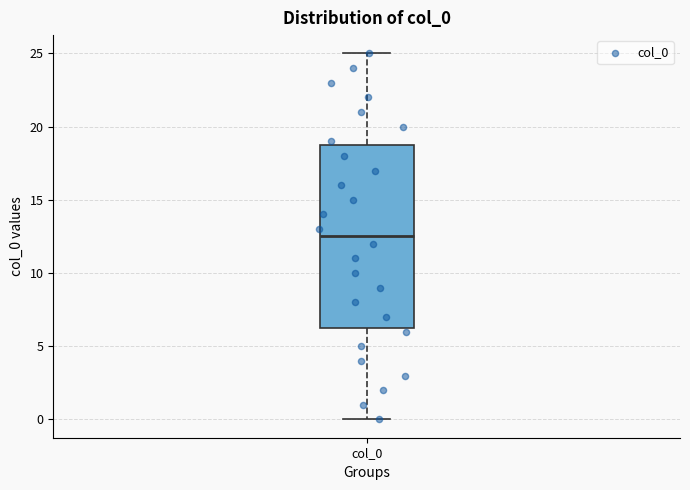

Where is the lower edge of the box for col_0 on the y-axis? The values are not printed on the chart, so give them approximately, as read against the axis.

6.5